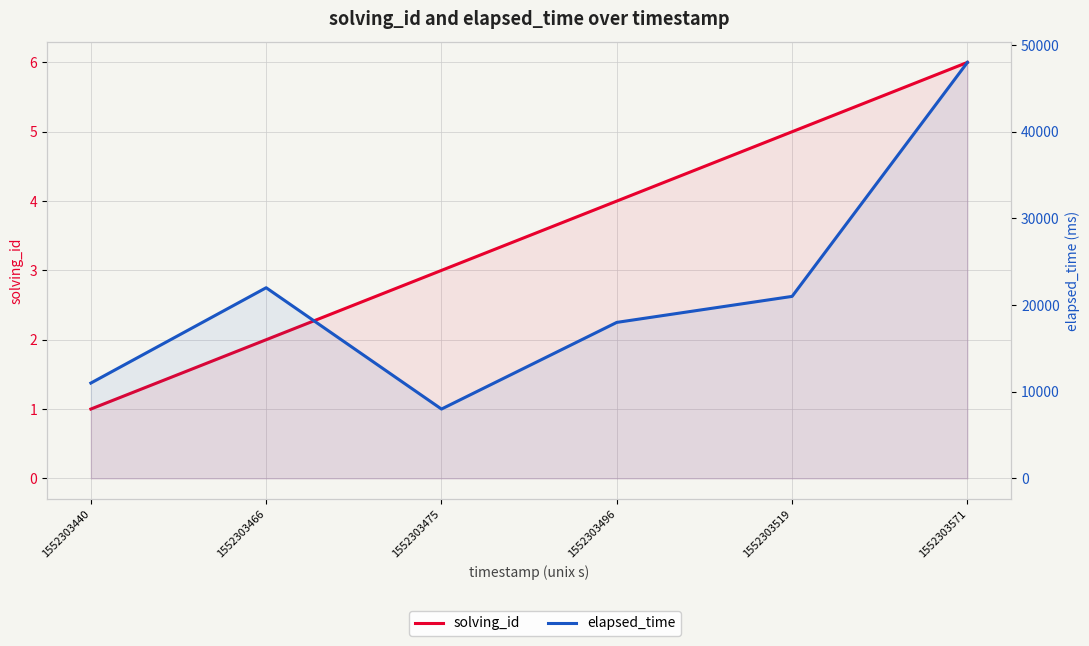

What is the sum of all elapsed_time values?

128000